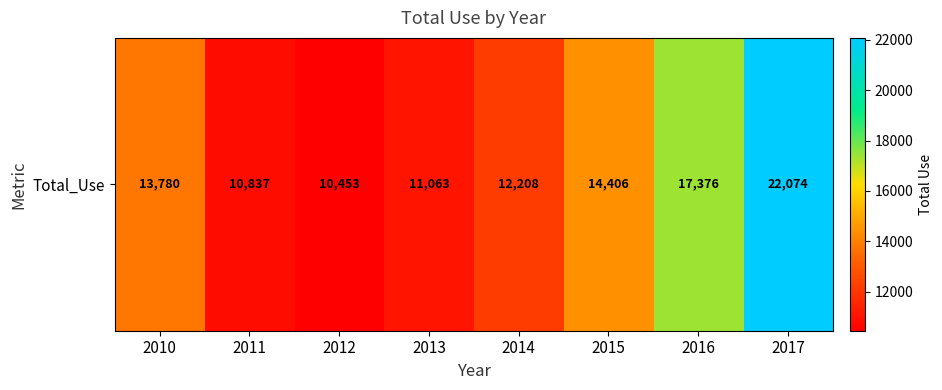

What is the difference between the second highest and second lowest values?

6539